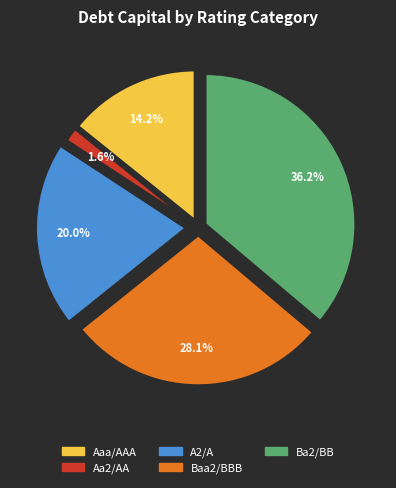

Rank the categories by value from highest to lowest.

Ba2/BB, Baa2/BBB, A2/A, Aaa/AAA, Aa2/AA